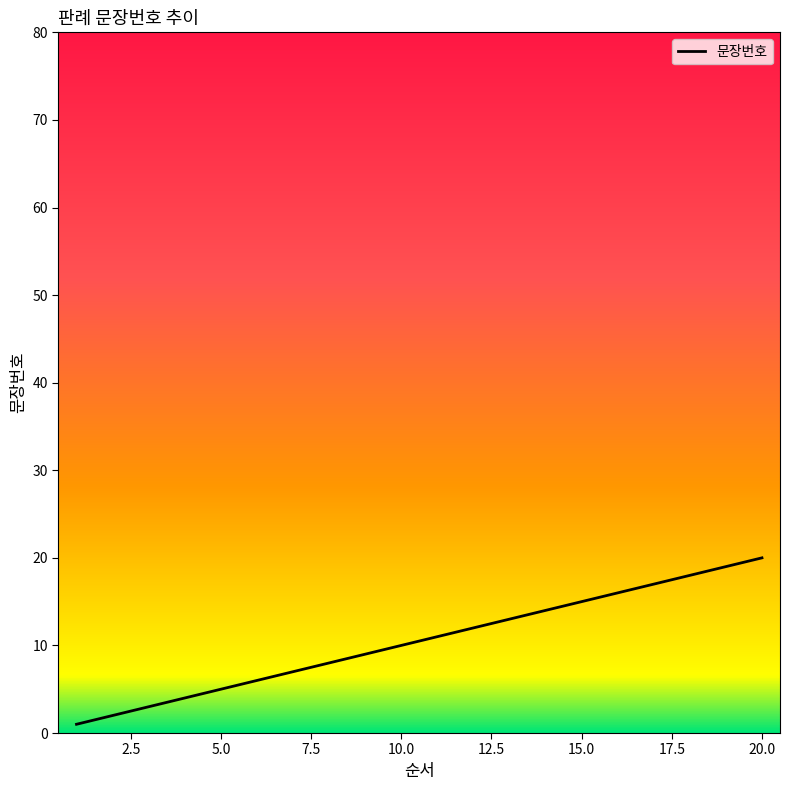

True or false: the data has more than 1 interior local peaks.

False